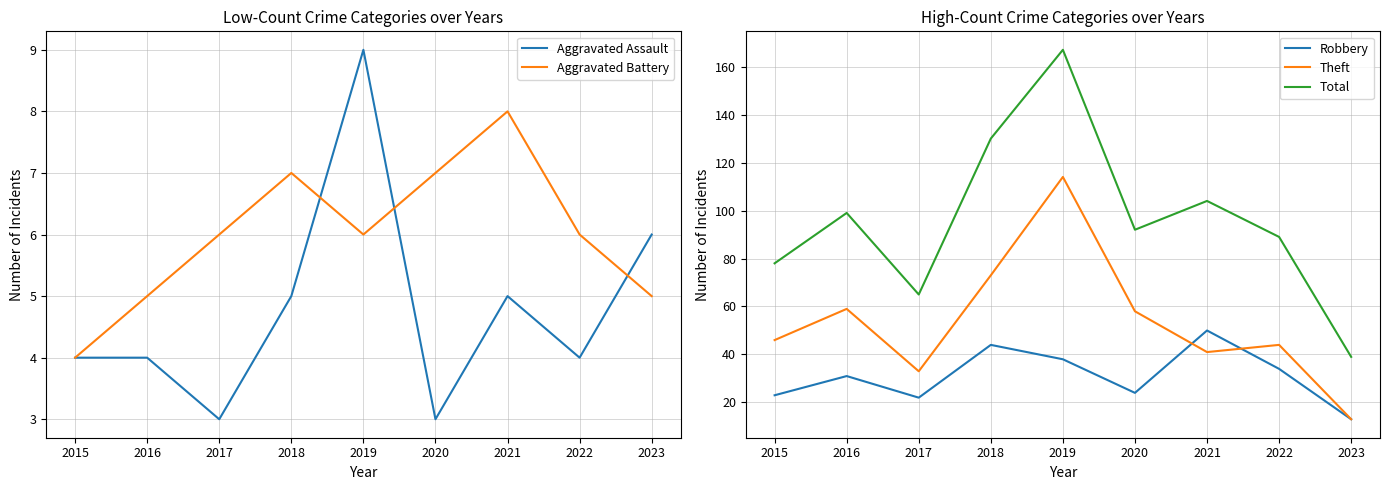

What is the highest value of the Theft series?

114